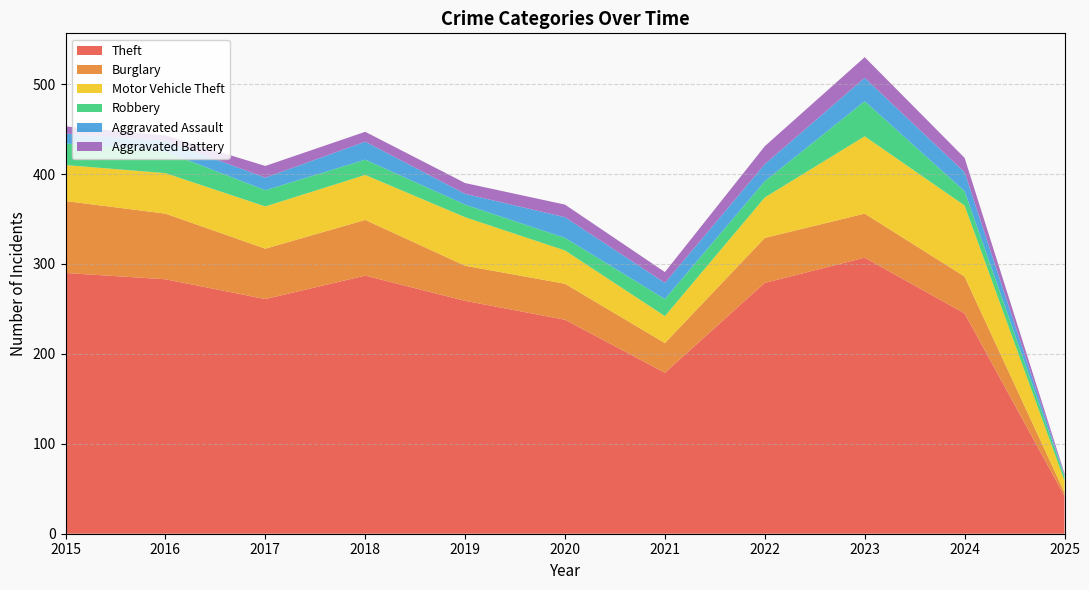

Reading right to left, transcribe all the data shown in this chart.

Theft: 42	245	307	279	179	238	259	287	261	283	290
Burglary: 4	41	49	50	33	40	39	62	56	73	80
Motor Vehicle Theft: 13	79	86	45	30	37	54	50	47	45	40
Robbery: 5	16	39	18	19	14	14	17	18	24	24
Aggravated Assault: 1	21	26	19	18	23	12	20	14	12	11
Aggravated Battery: 2	16	23	20	12	14	12	11	13	6	8